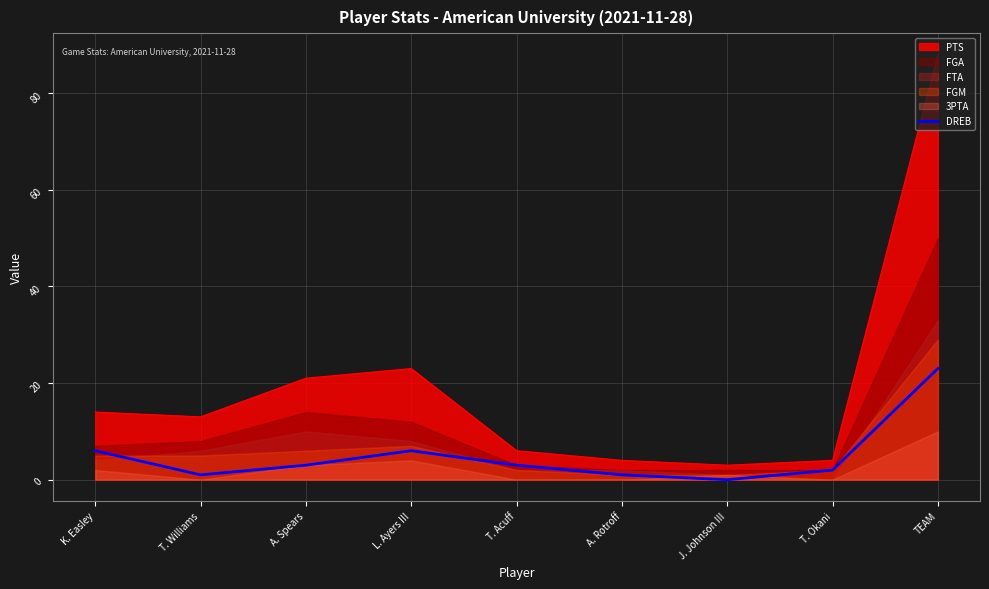

Reading left to right, list all the values displayed in this chart.

6	1	3	6	3	1	0	2	23